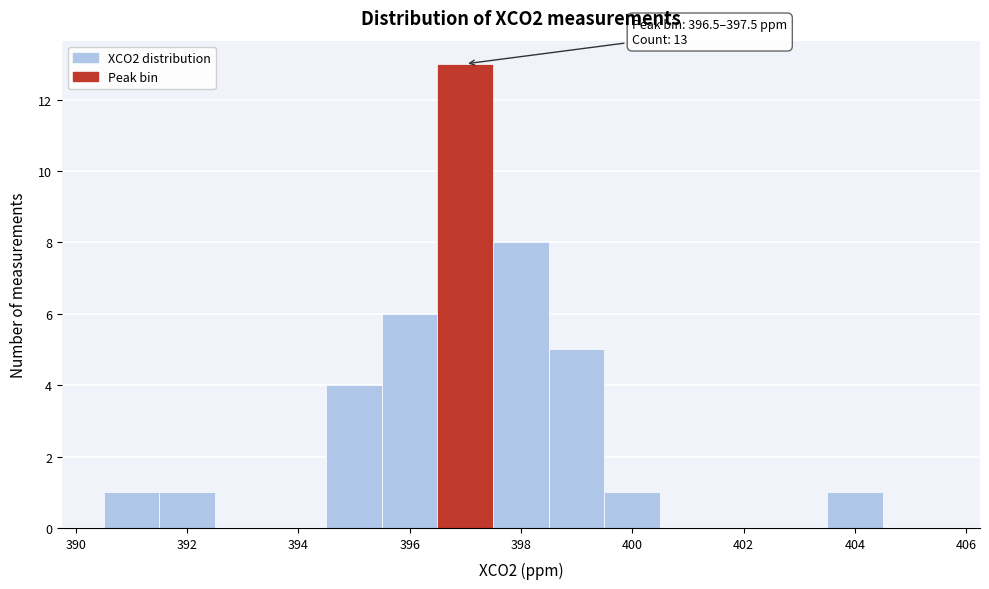

Which range on the x-axis has the tallest bar?

396.5 to 397.5